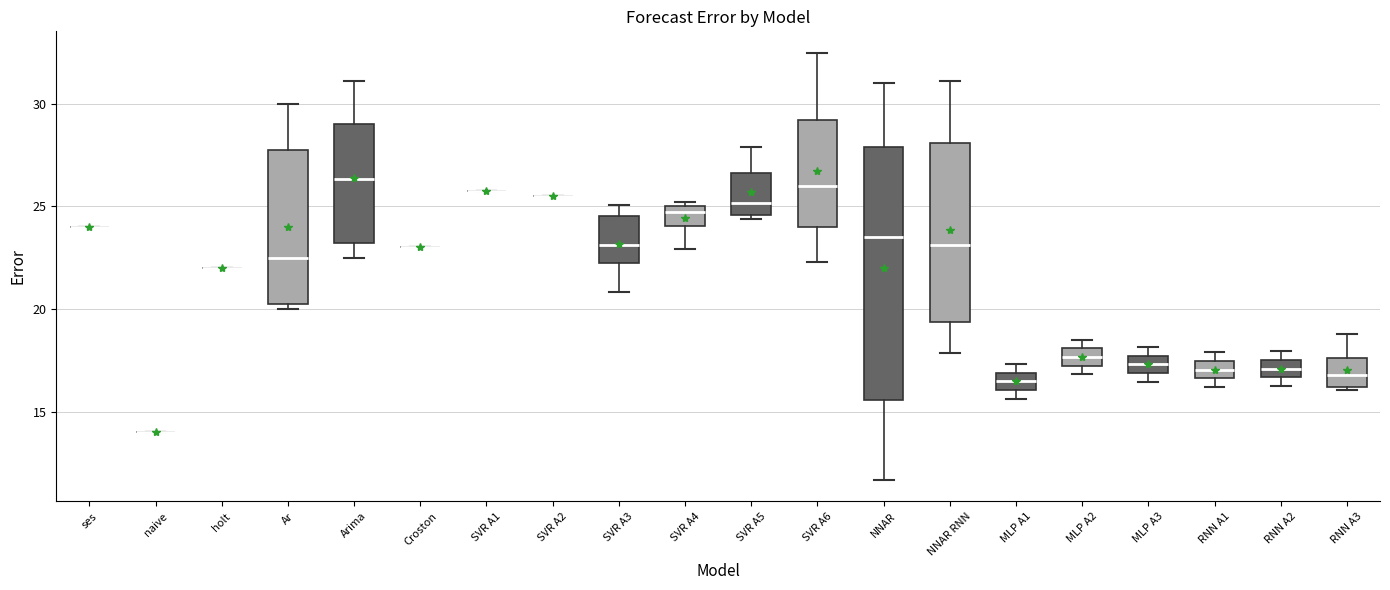

Where is the lower edge of the box for RNN A2 on the y-axis? The values are not printed on the chart, so give them approximately, as read against the axis.

16.5